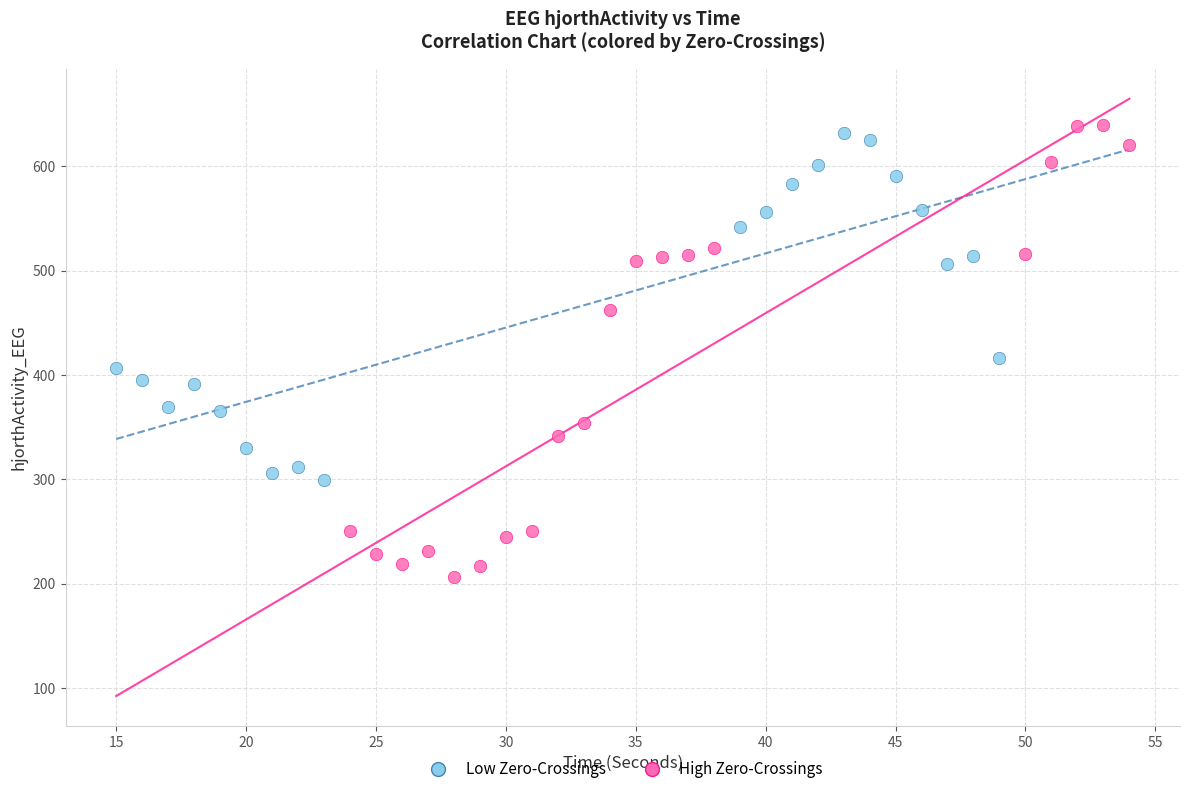

Which series has the widest spread of Y values?

High Zero-Crossings